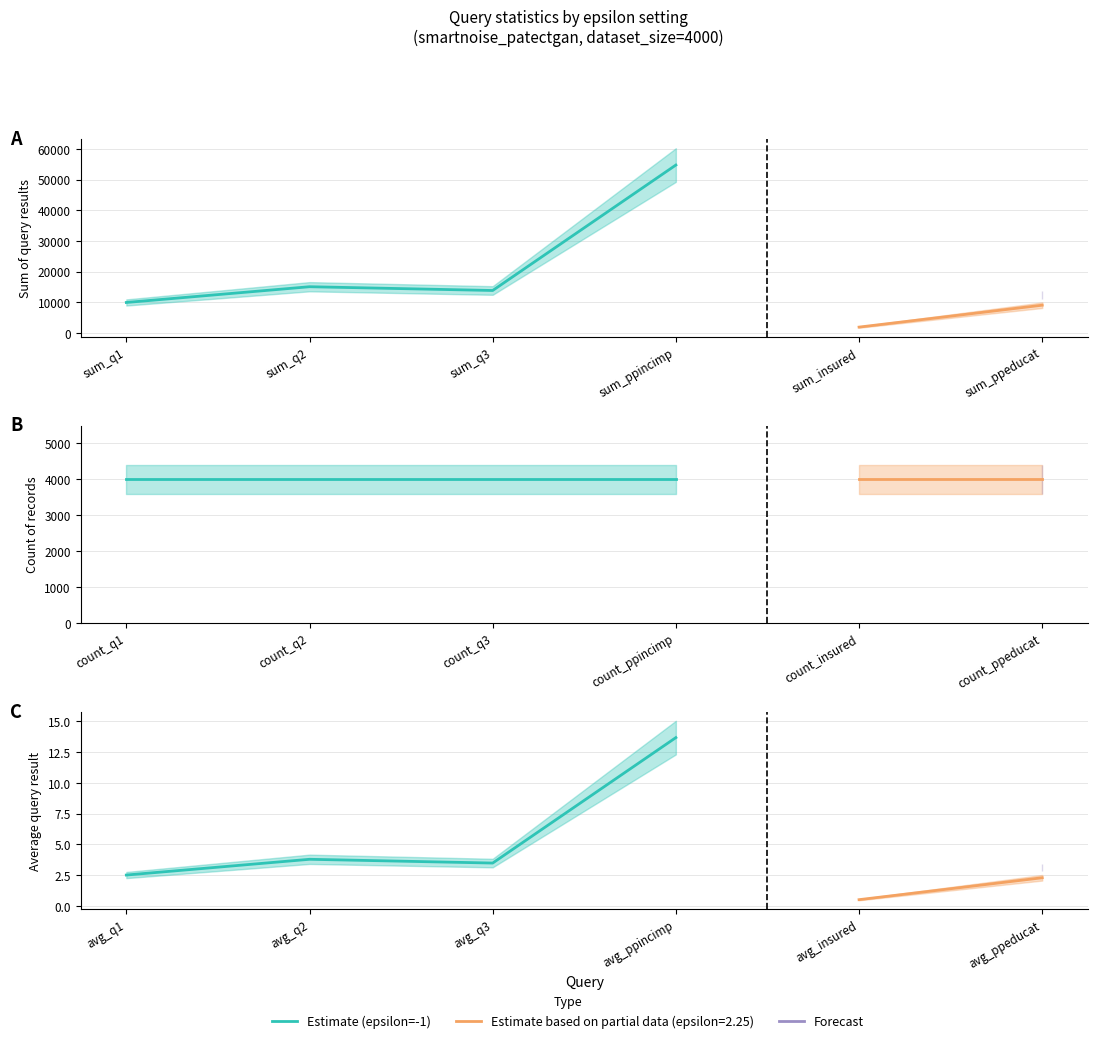

What is the sum of all values?

23.4